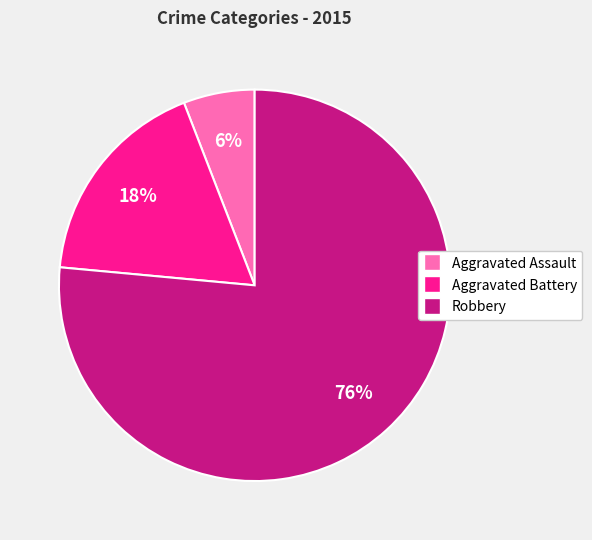

Which category has the biggest portion of the pie?

Robbery